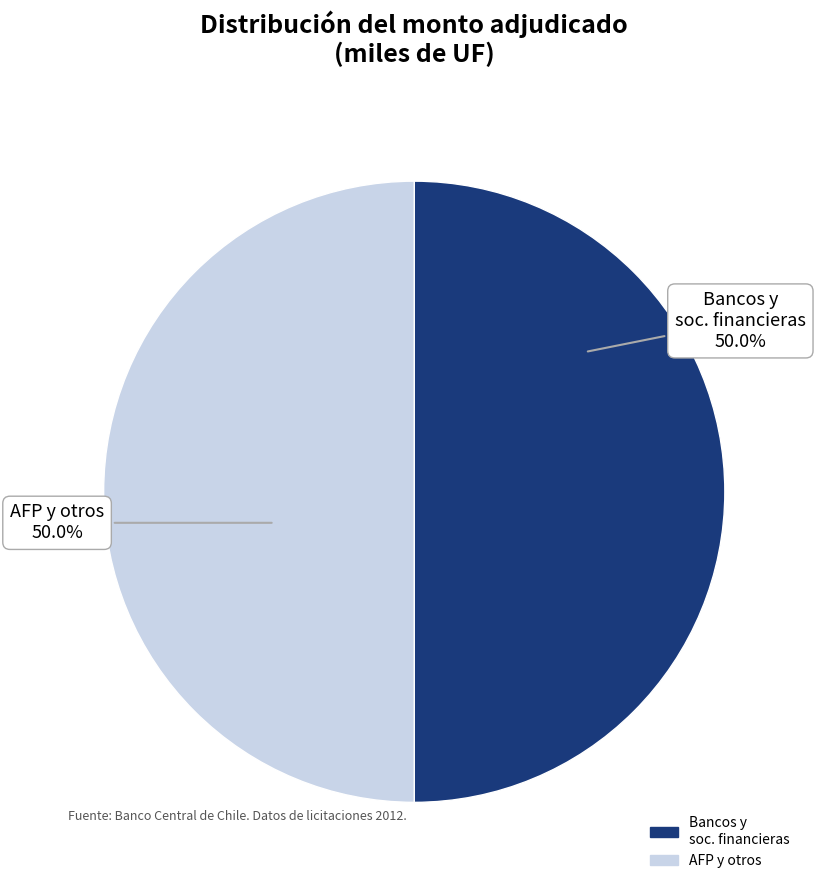

To the nearest percent, what is the difference between the largest and smallest slice percentages?

0%